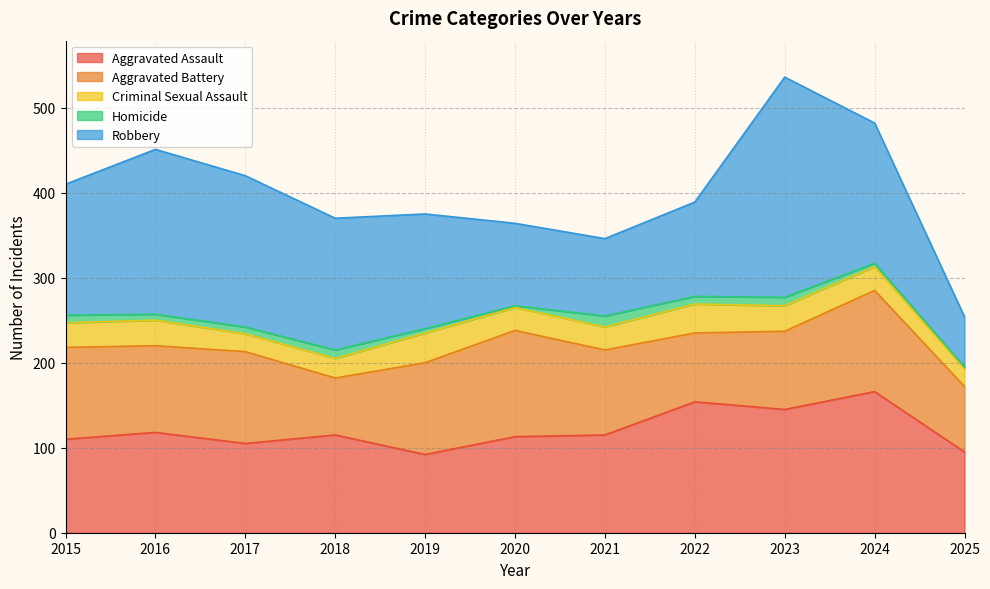

True or false: Criminal Sexual Assault and Homicide cross at least once.

False